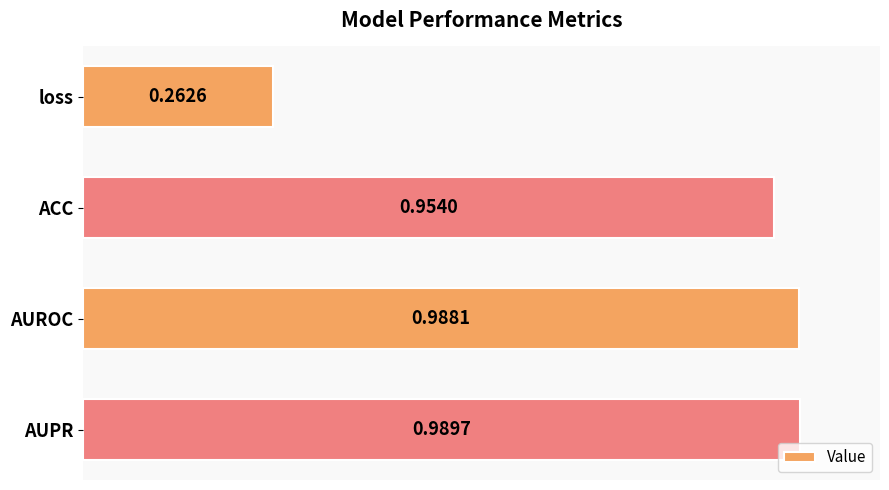

What is the difference between the values at AUPR and loss?

0.7